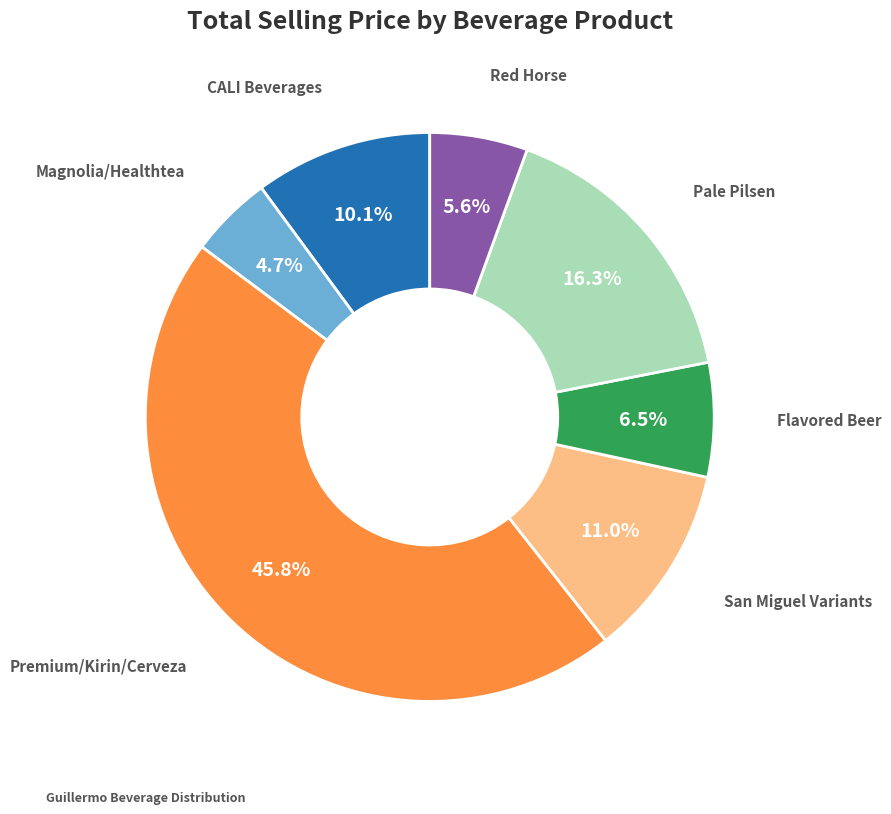

How many slices are in this pie chart?

7